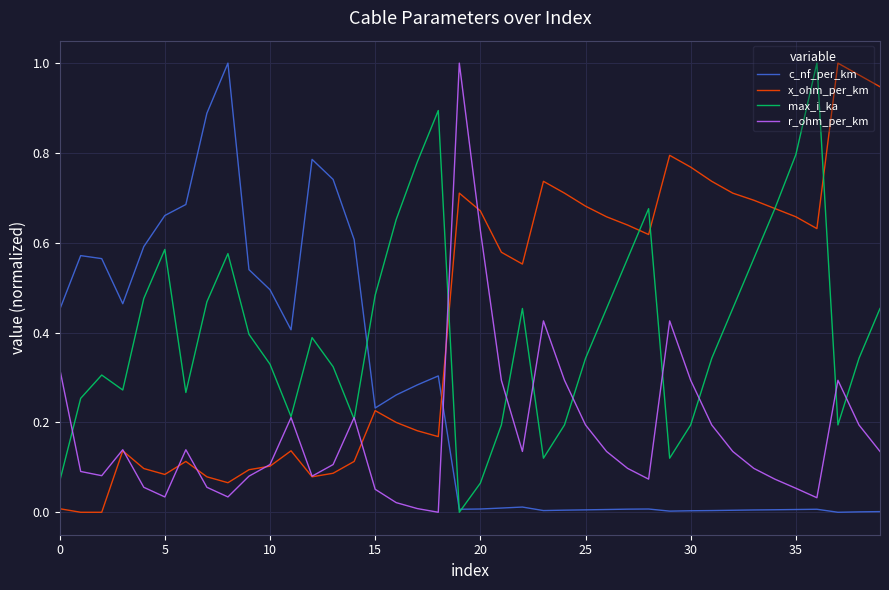

True or false: r_ohm_per_km and c_nf_per_km cross at least once.

True